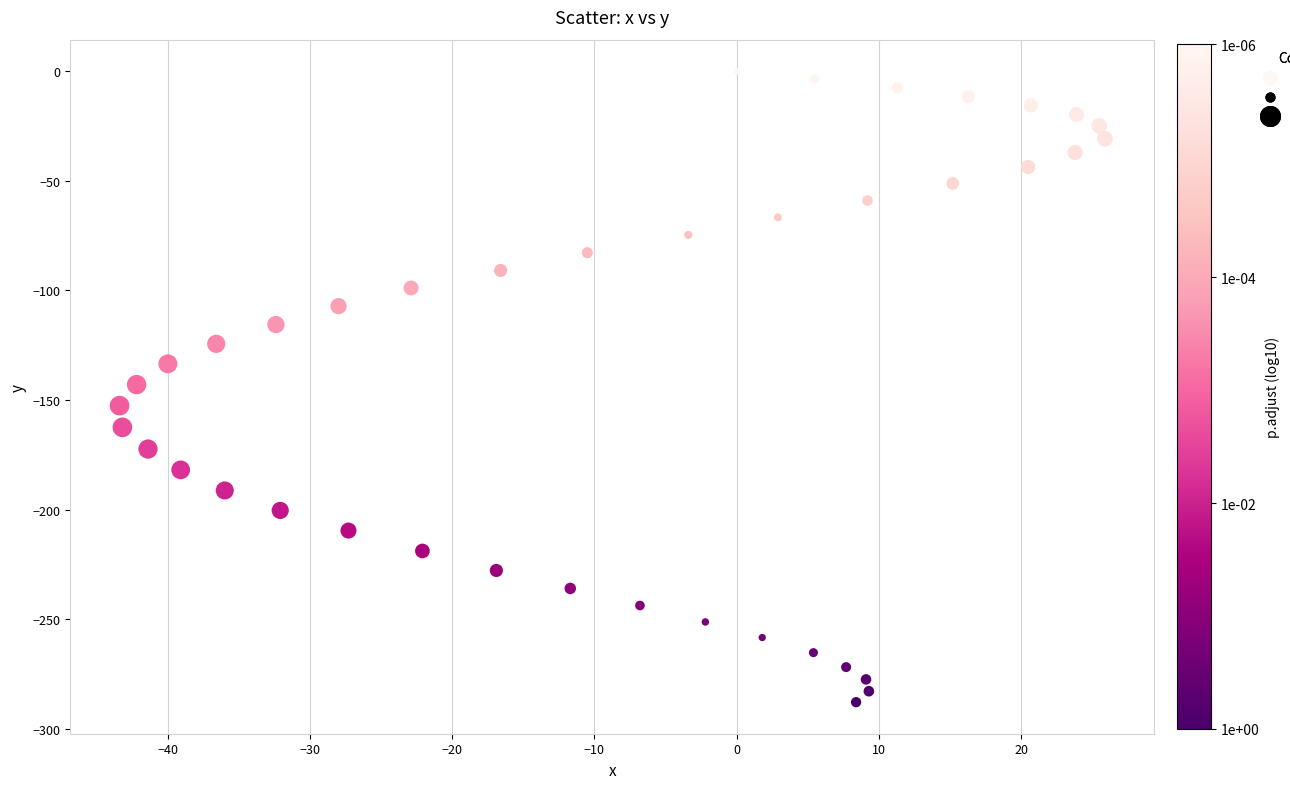

What is the range of X values (max minus min)?

69.3